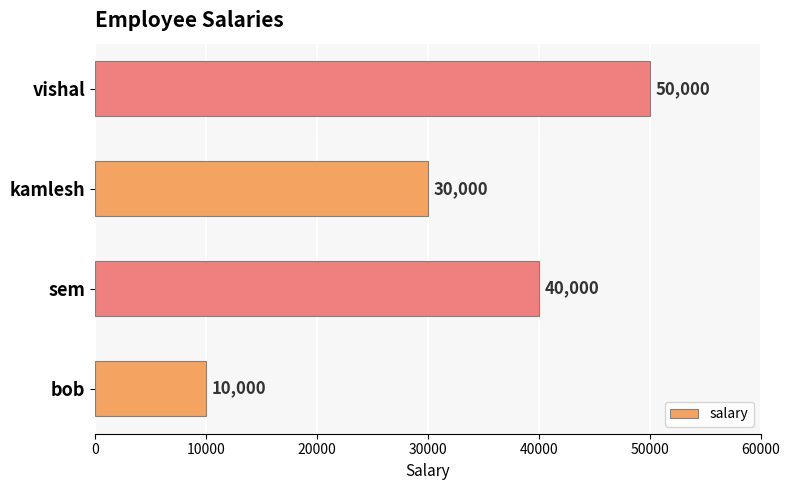

Rank the categories by value from lowest to highest.

bob, kamlesh, sem, vishal